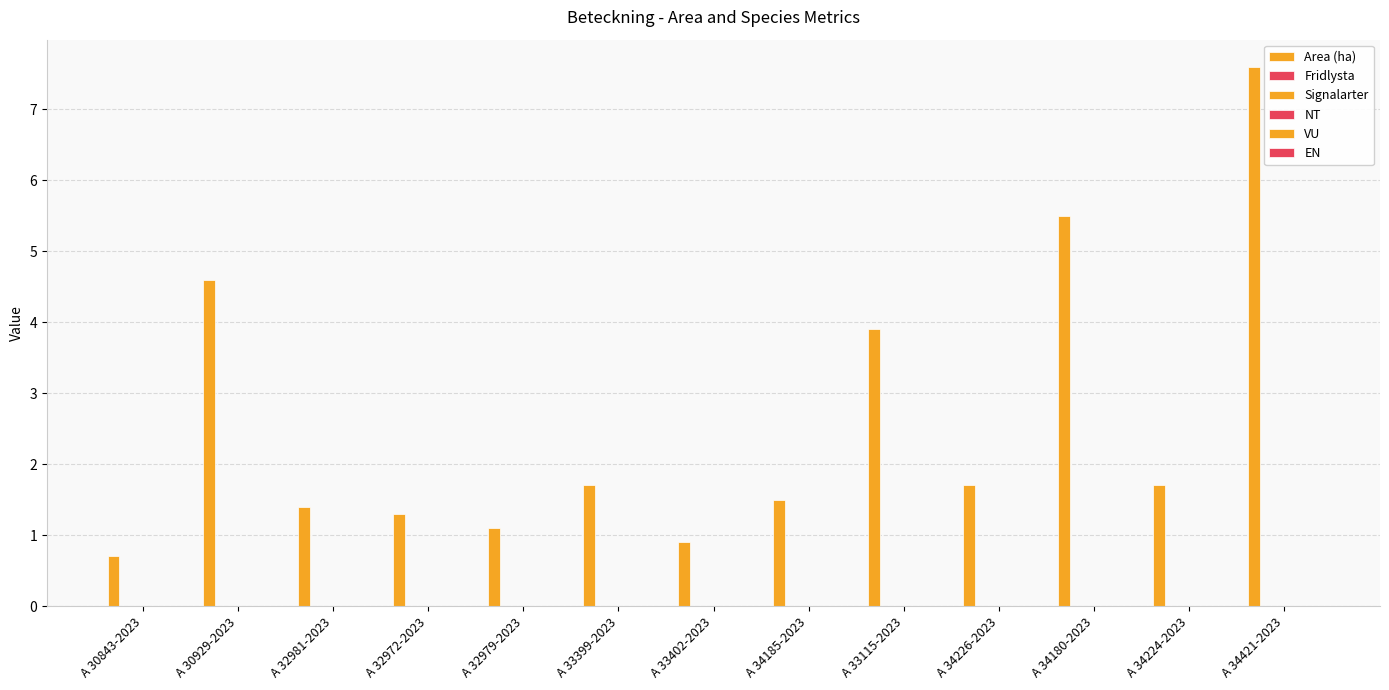

How many bars are there in total?

13